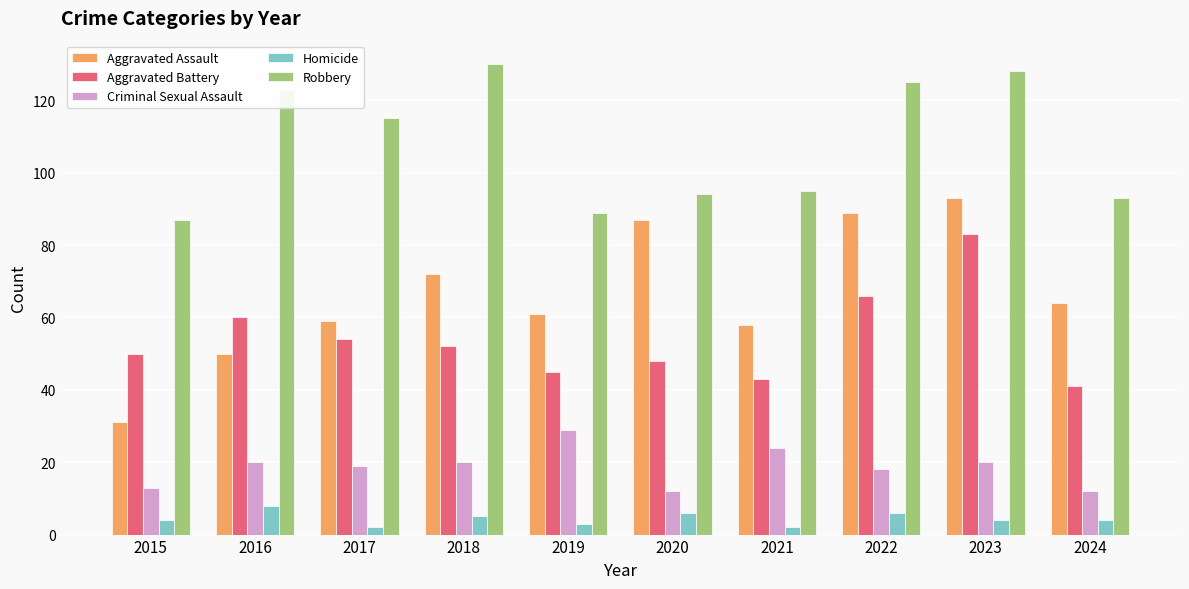

How many categories are shown in the chart?

10